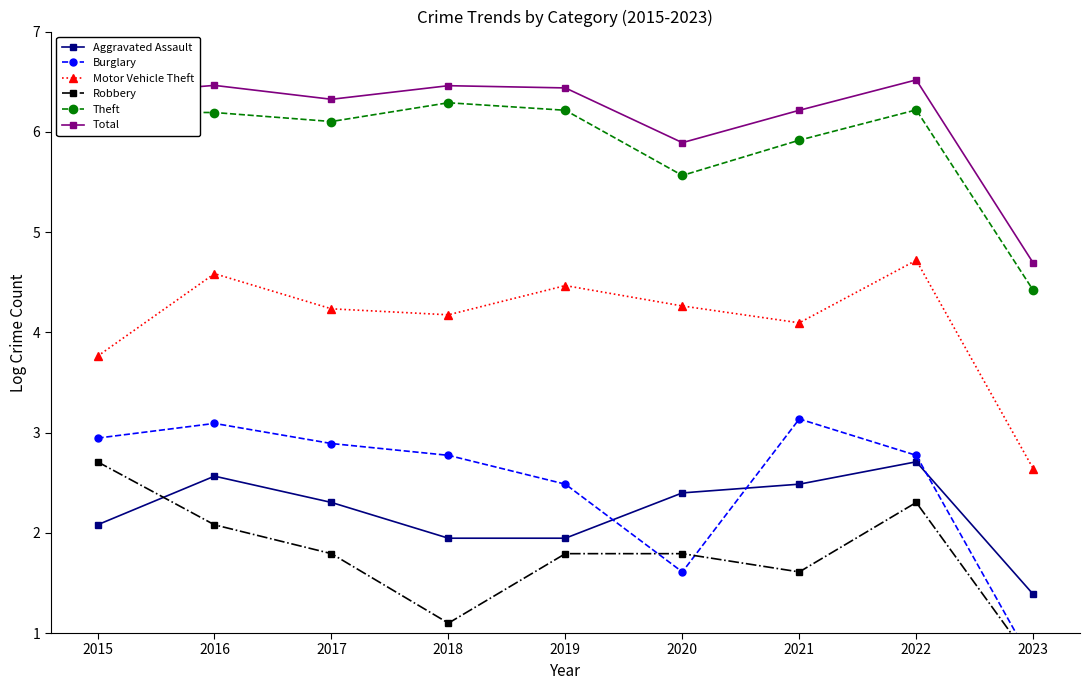

At which label does Total reach its peak?

2022